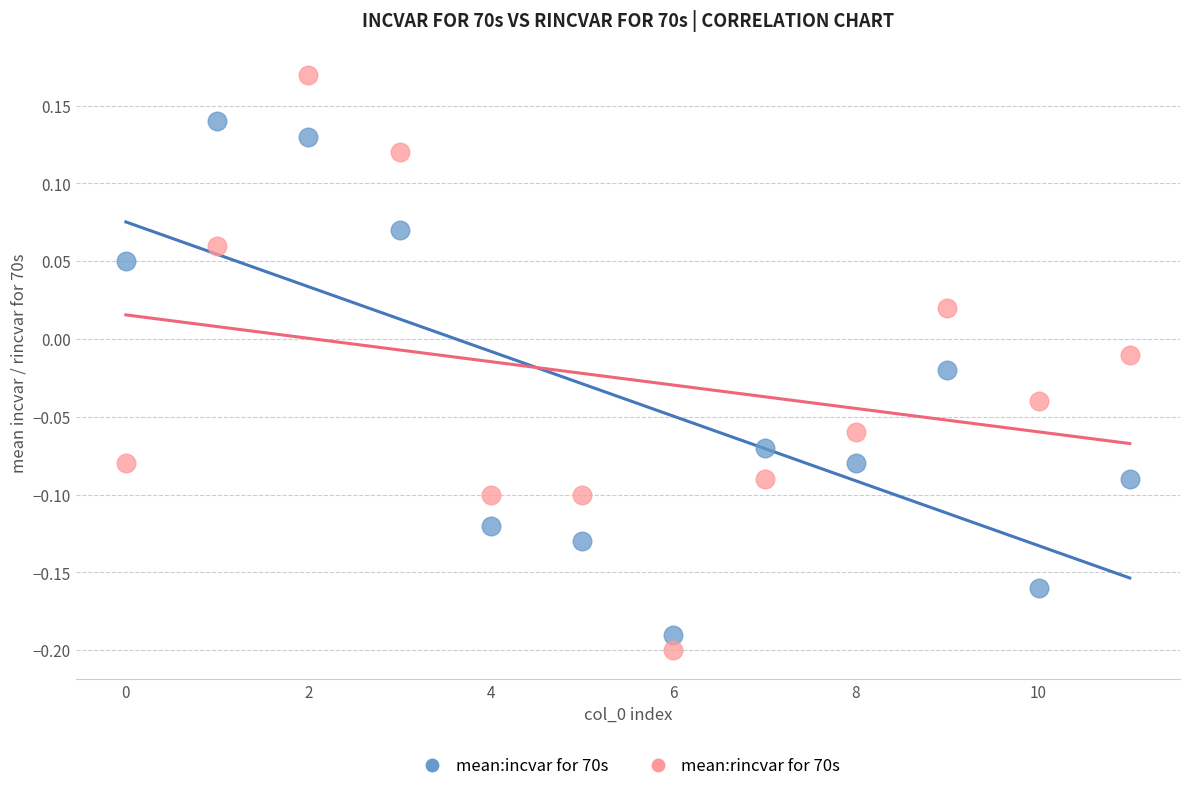

Which series reaches the minimum Y coordinate?

mean:rincvar for 70s